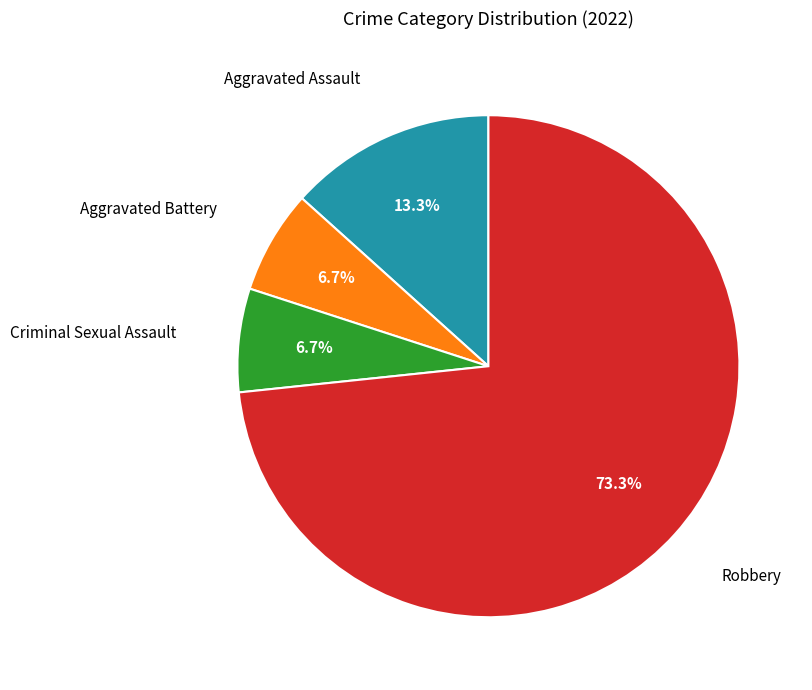

How many segments does this pie chart have?

4